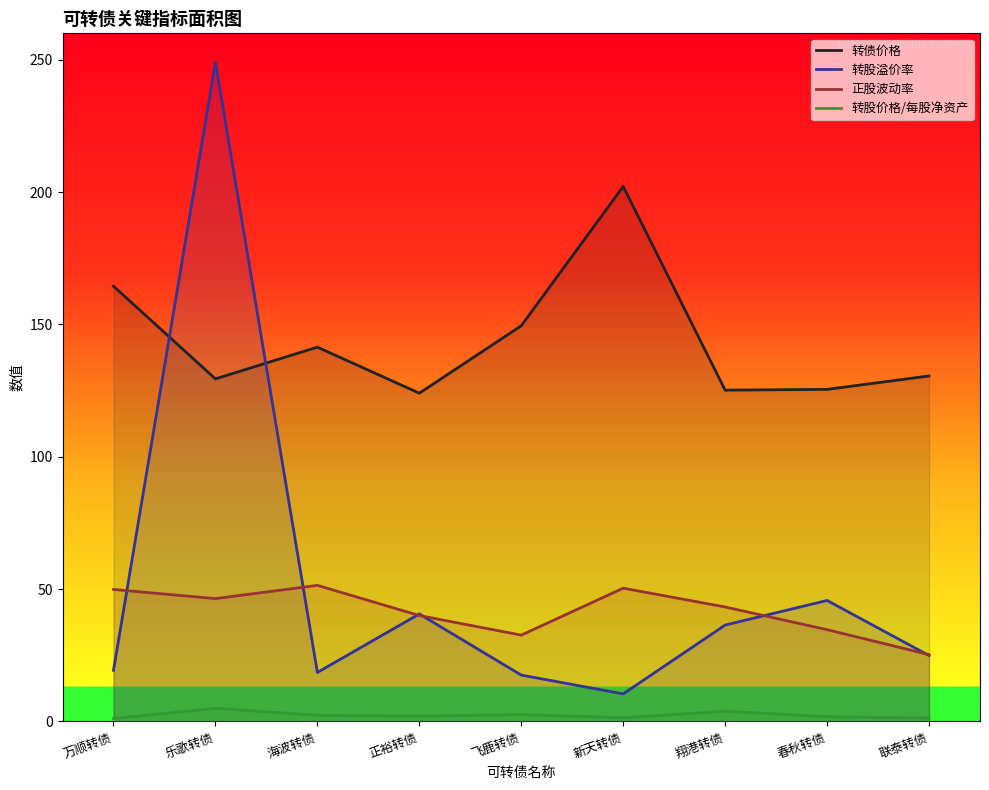

True or false: 正股波动率 has more than 1 points higher than both neighbors.

True